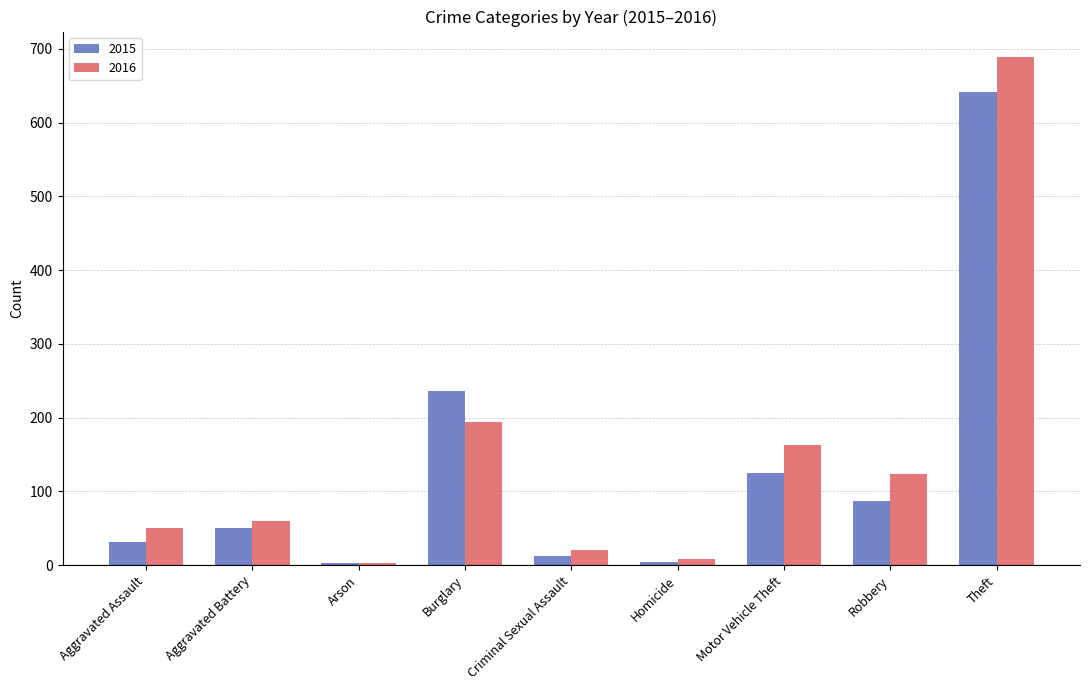

What is the average value of the 2015 series?

132